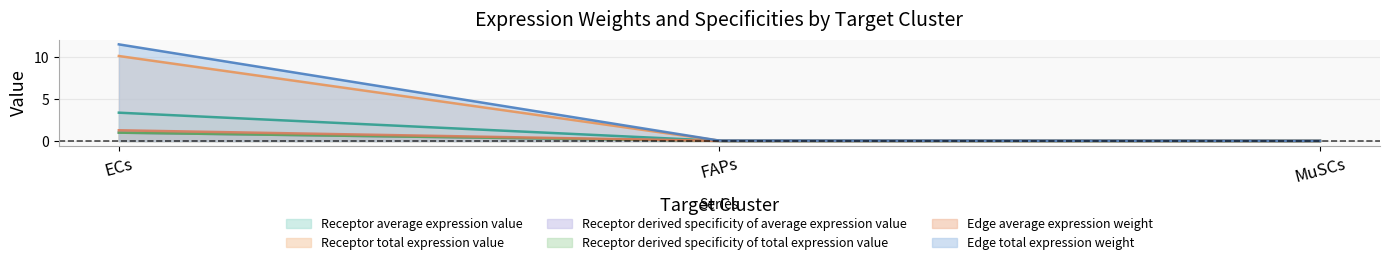

Reading left to right, transcribe all the data shown in this chart.

Receptor average expression value: ECs=3.4	FAPs=0.0	MuSCs=0.0
Receptor total expression value: ECs=10.1	FAPs=0.0	MuSCs=0.0
Receptor derived specificity of average expression value: ECs=1.0	FAPs=0.0	MuSCs=0.0
Receptor derived specificity of total expression value: ECs=1.0	FAPs=0.0	MuSCs=0.0
Edge average expression weight: ECs=1.3	FAPs=0.0	MuSCs=0.0
Edge total expression weight: ECs=11.5	FAPs=0.0	MuSCs=0.0